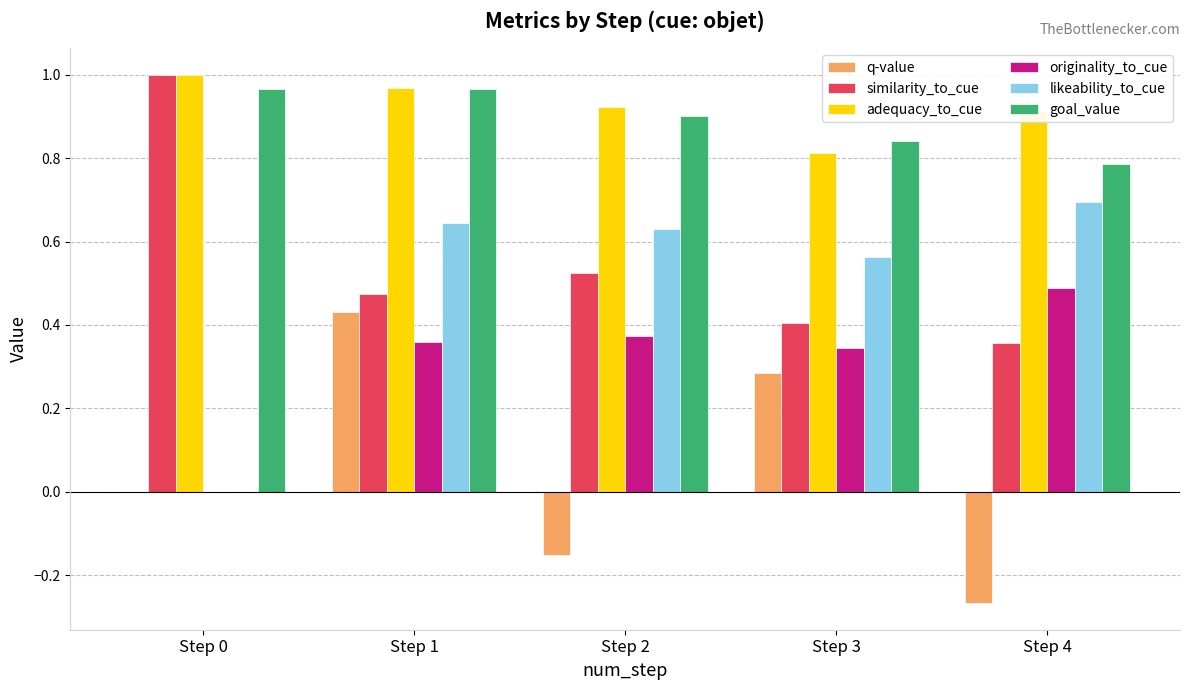

What are all the series names shown in the legend?

q-value, similarity_to_cue, adequacy_to_cue, originality_to_cue, likeability_to_cue, goal_value